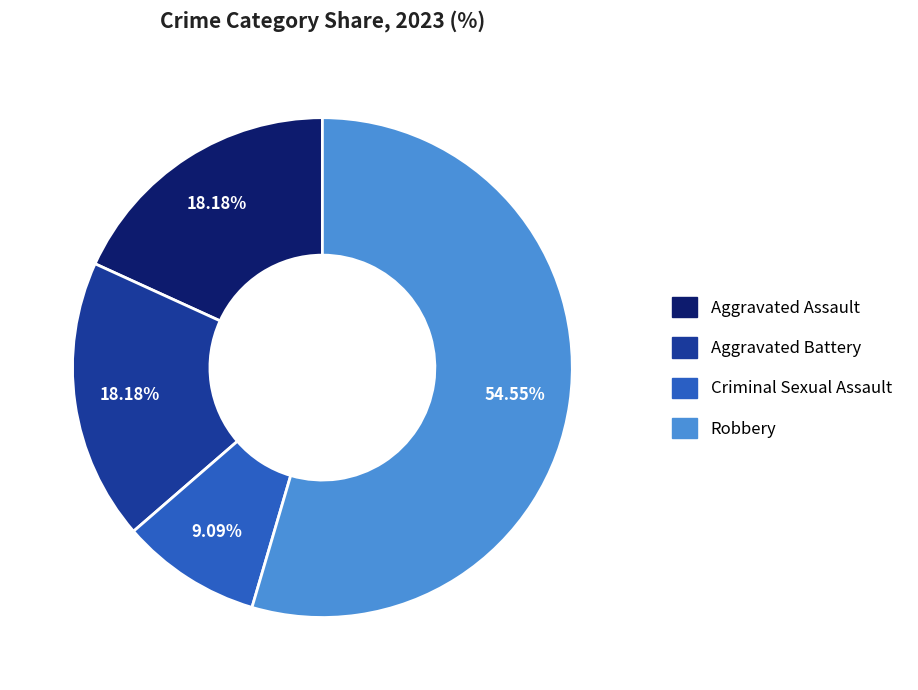

To the nearest percent, what portion does Criminal Sexual Assault represent?

9%